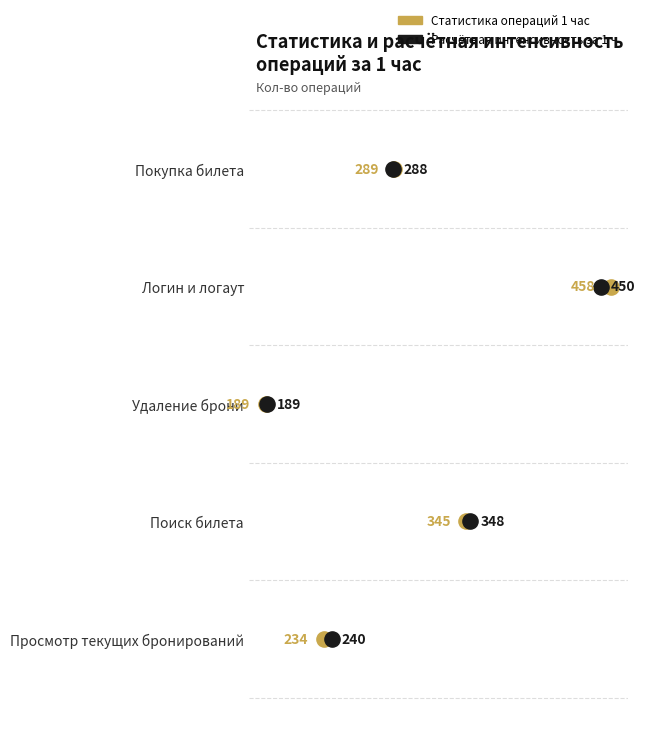

Is the value of Расчётная интенсивность за 1 ч at 150 greater than the value of Статистика операций 1 час at 350?

No